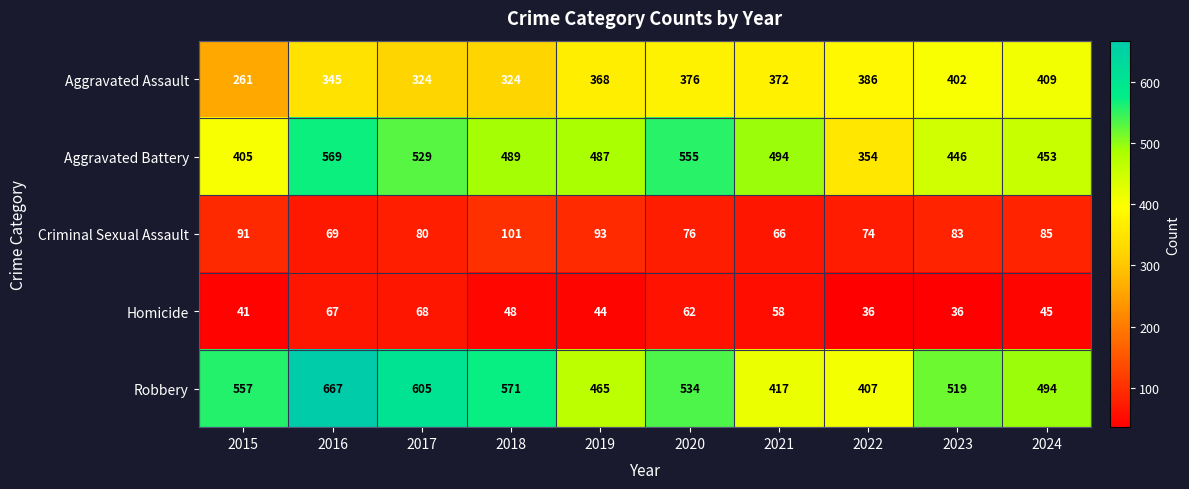

Count the number of categories in the chart.

10